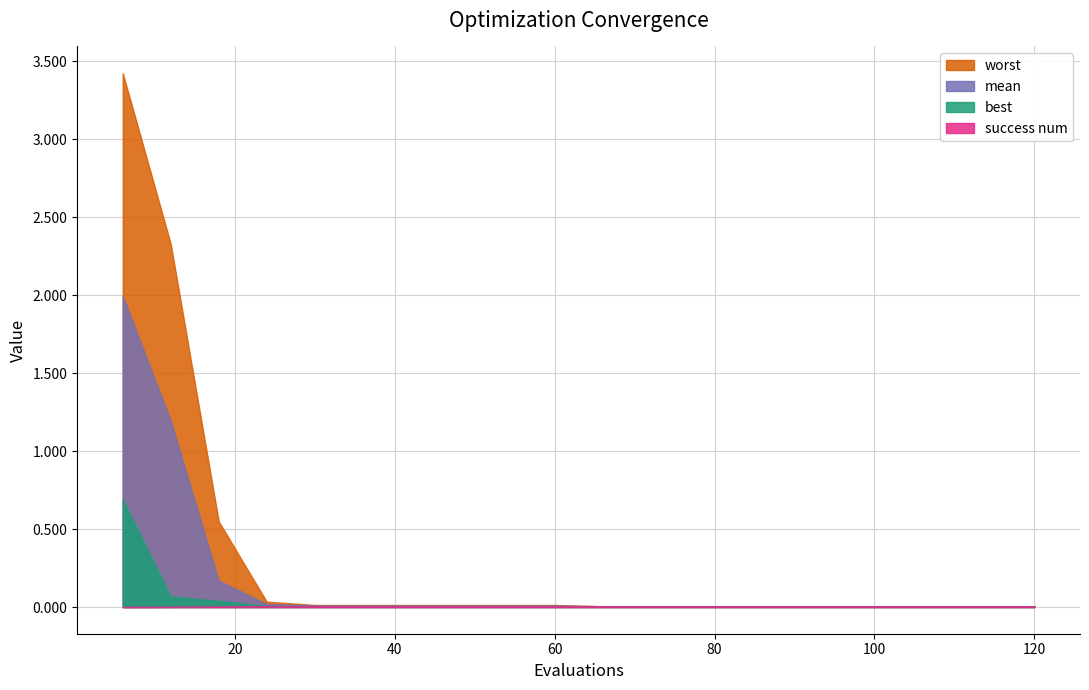

True or false: worst has a value of 0.0 at 78.

True